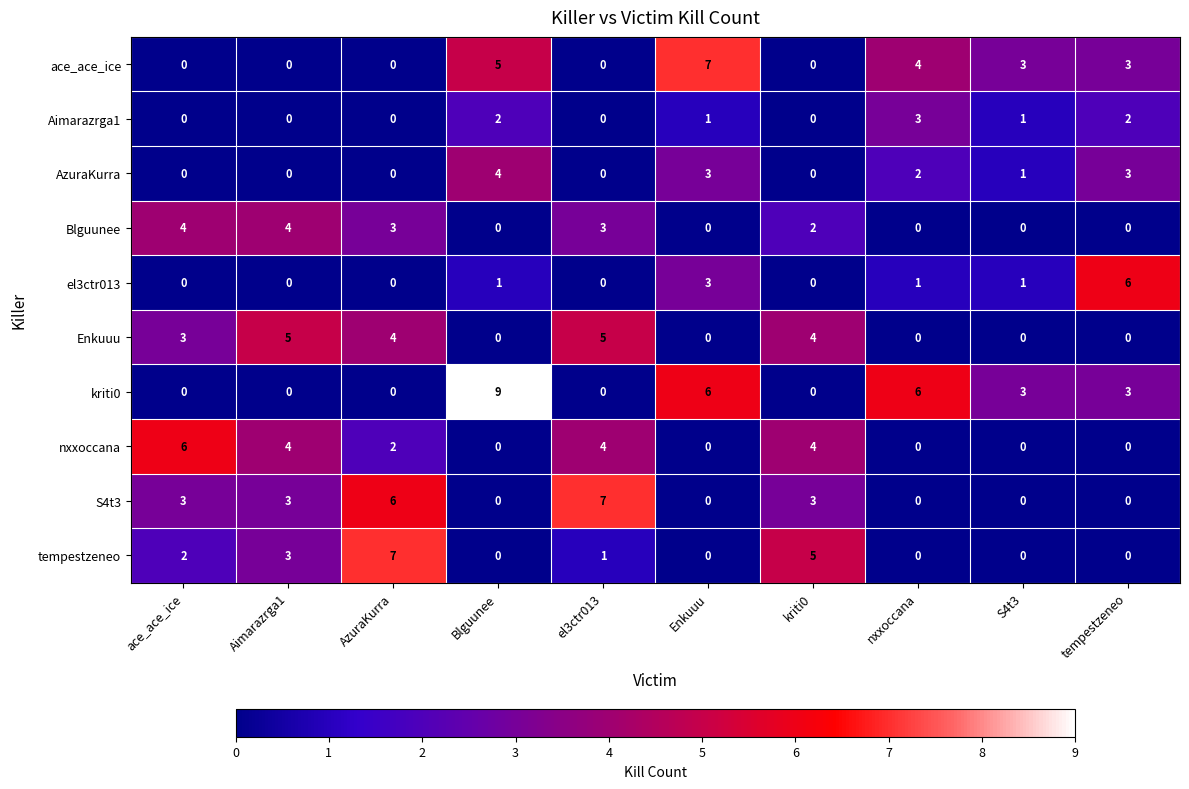

What is the difference between the highest and lowest values at AzuraKurra?

7